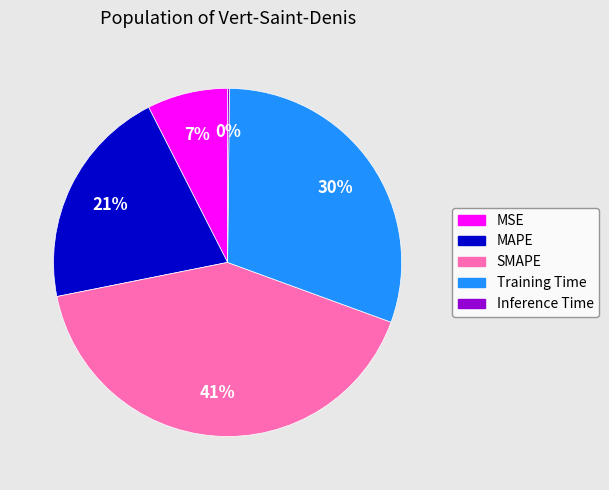

Which category has the biggest portion of the pie?

SMAPE